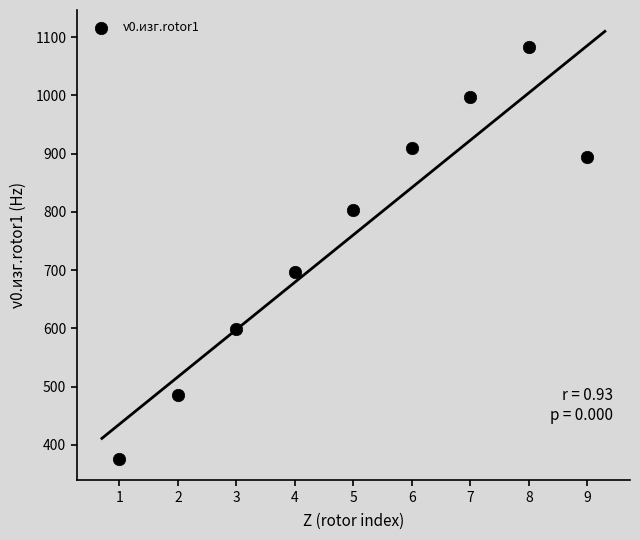

What is the average X value?

5.0